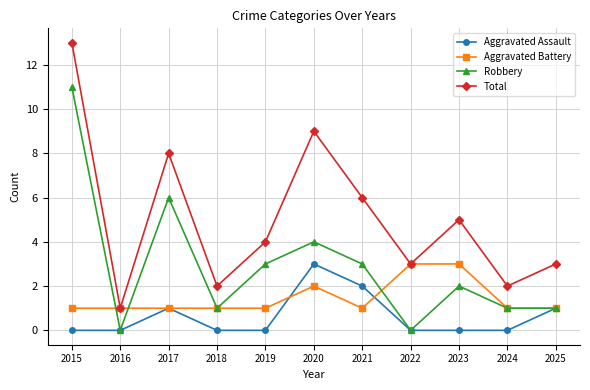

Does the chart display data point markers on the line(s)?

Yes